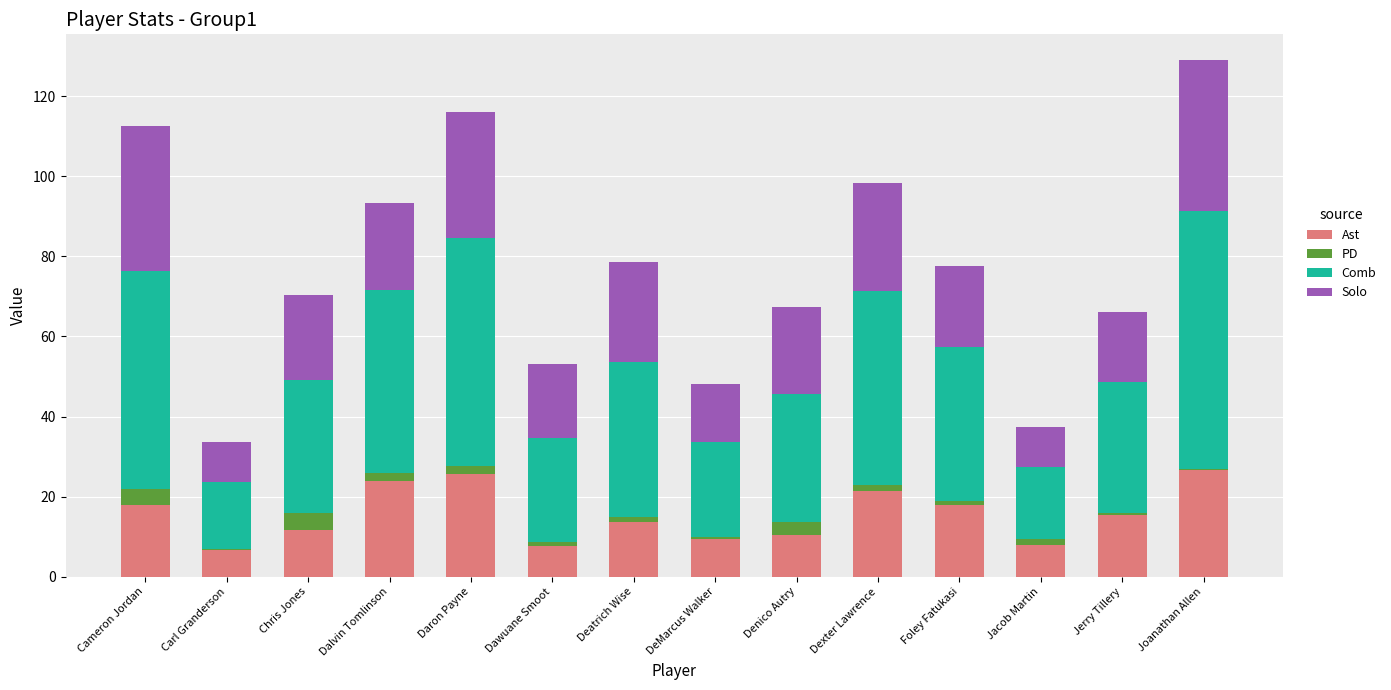

The value of Ast at DeMarcus Walker is 9.3. True or false?

True